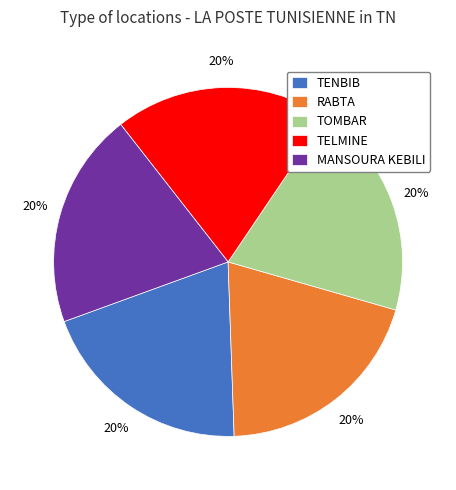

What percentage is the TENBIB slice, to the nearest percent?

20%